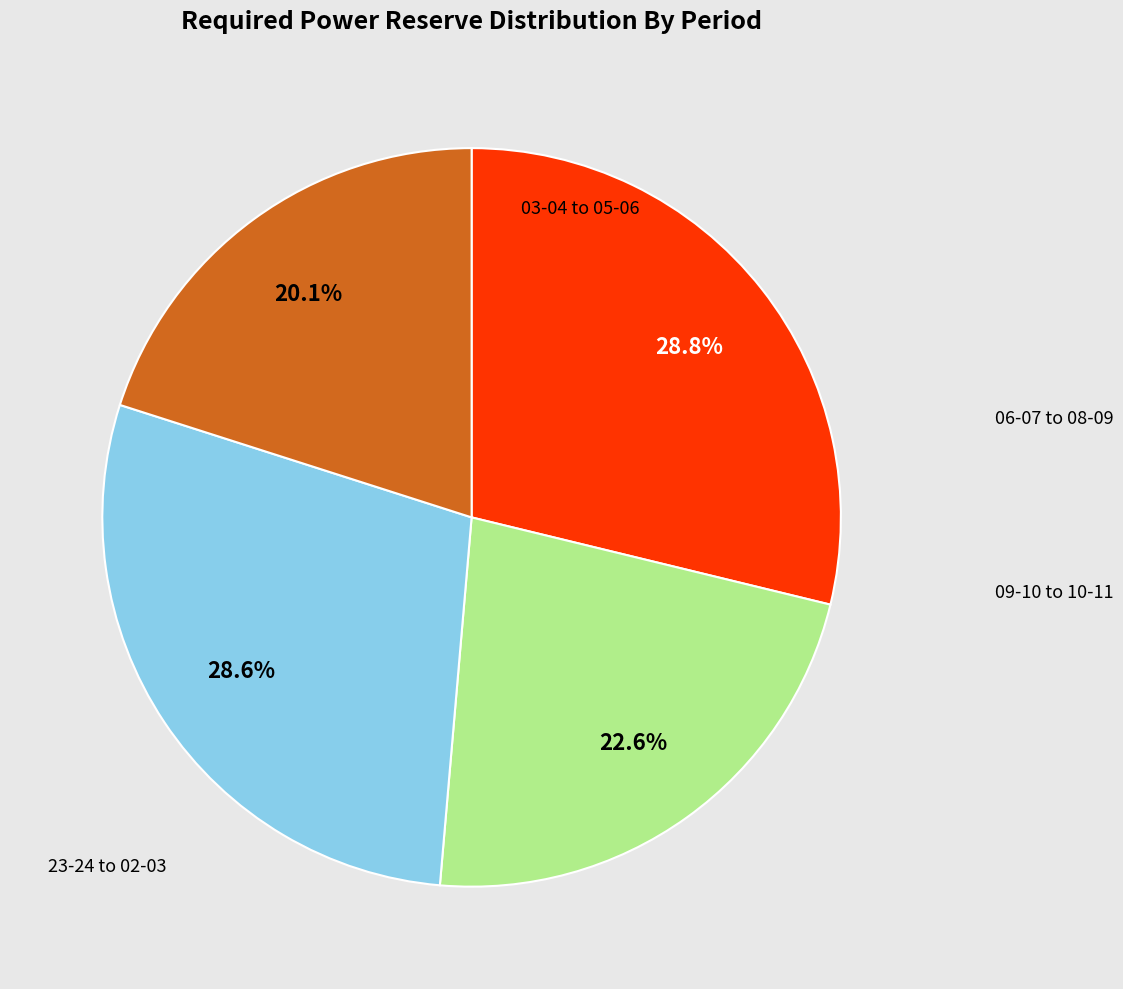

Is there a majority slice in this chart?

No